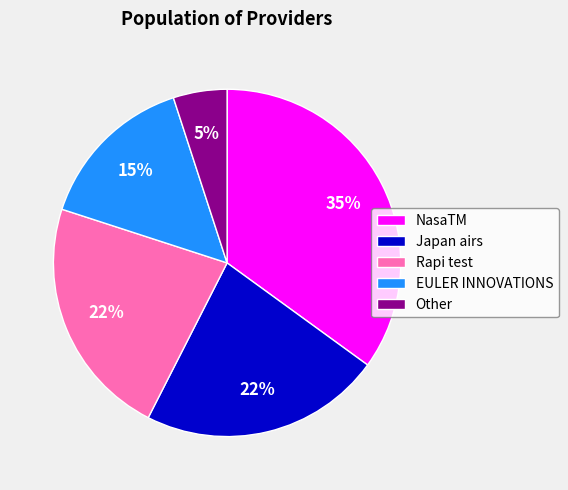

Which category has the biggest portion of the pie?

NasaTM